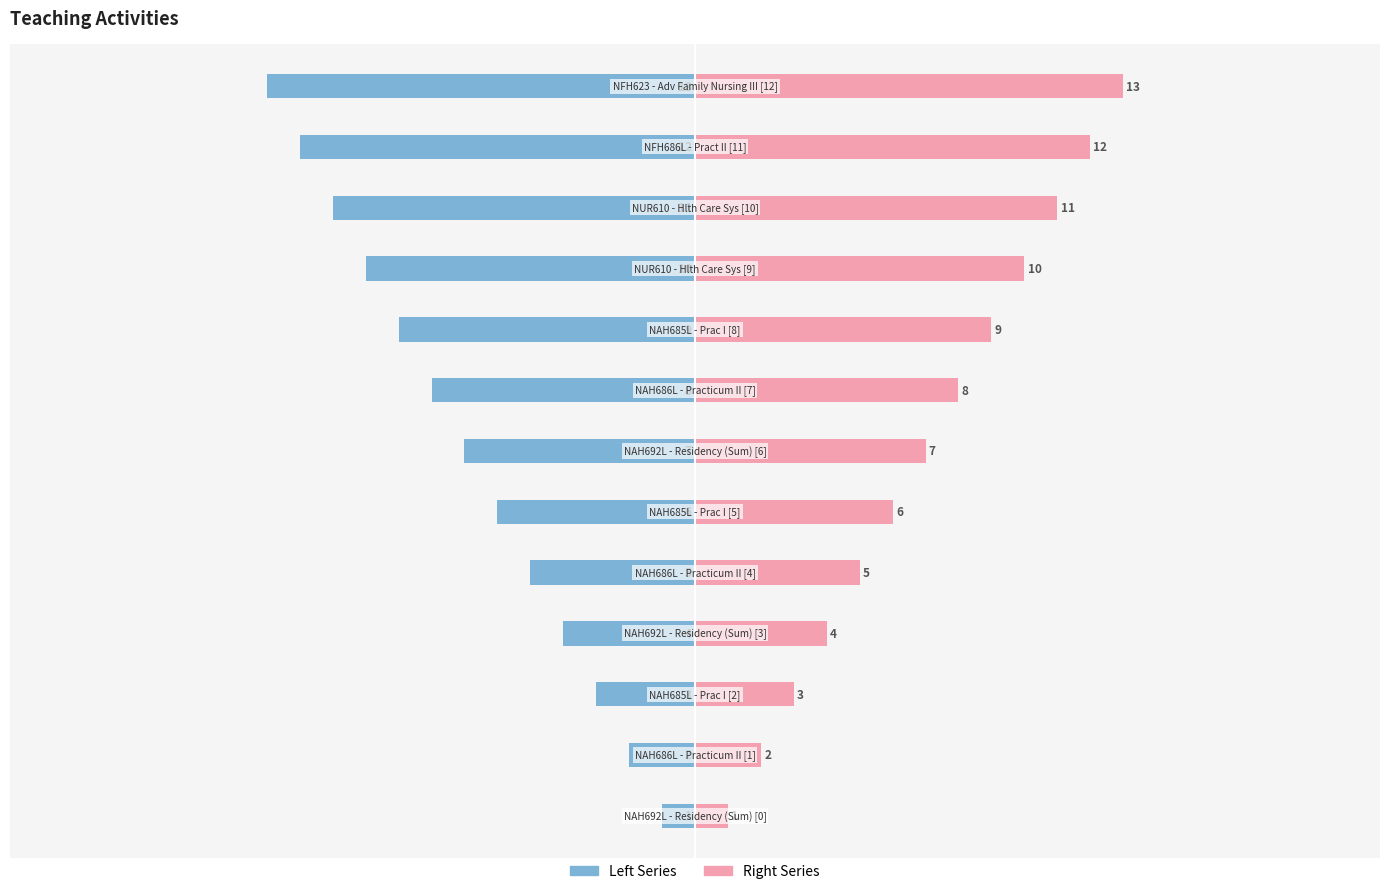

How many data points in Left Series are less than -7?

6